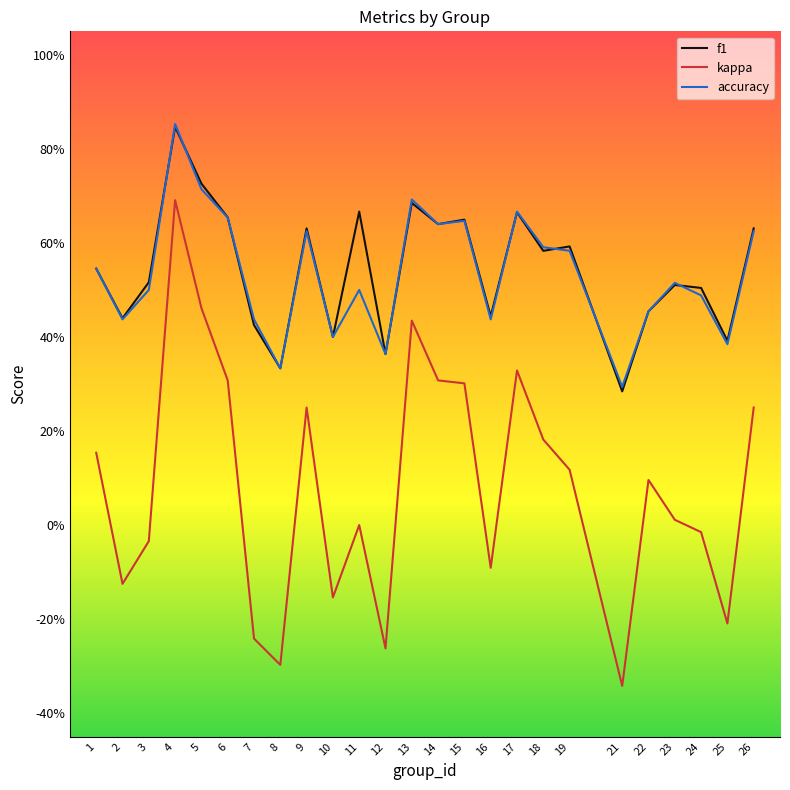

Does the chart have visible grid lines?

No